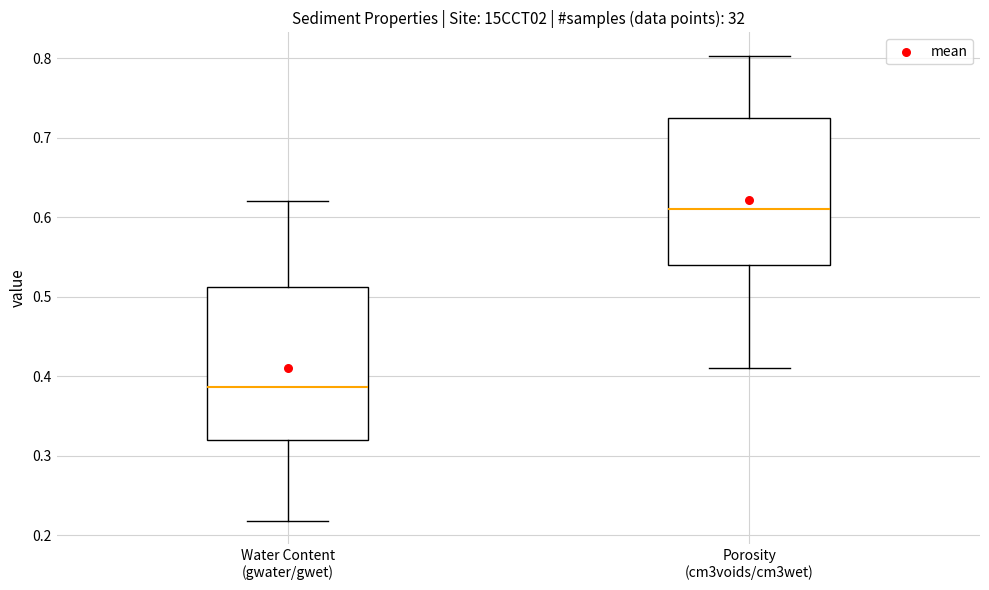

Which box's median line is the lowest?

Water Content (gwater/gwet)